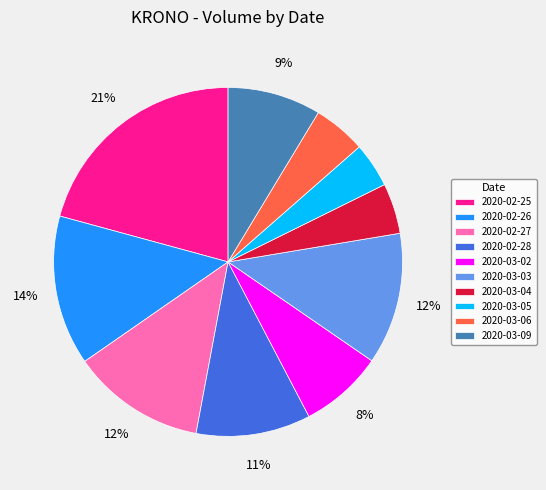

To the nearest percent, what is the average slice percentage?

10%